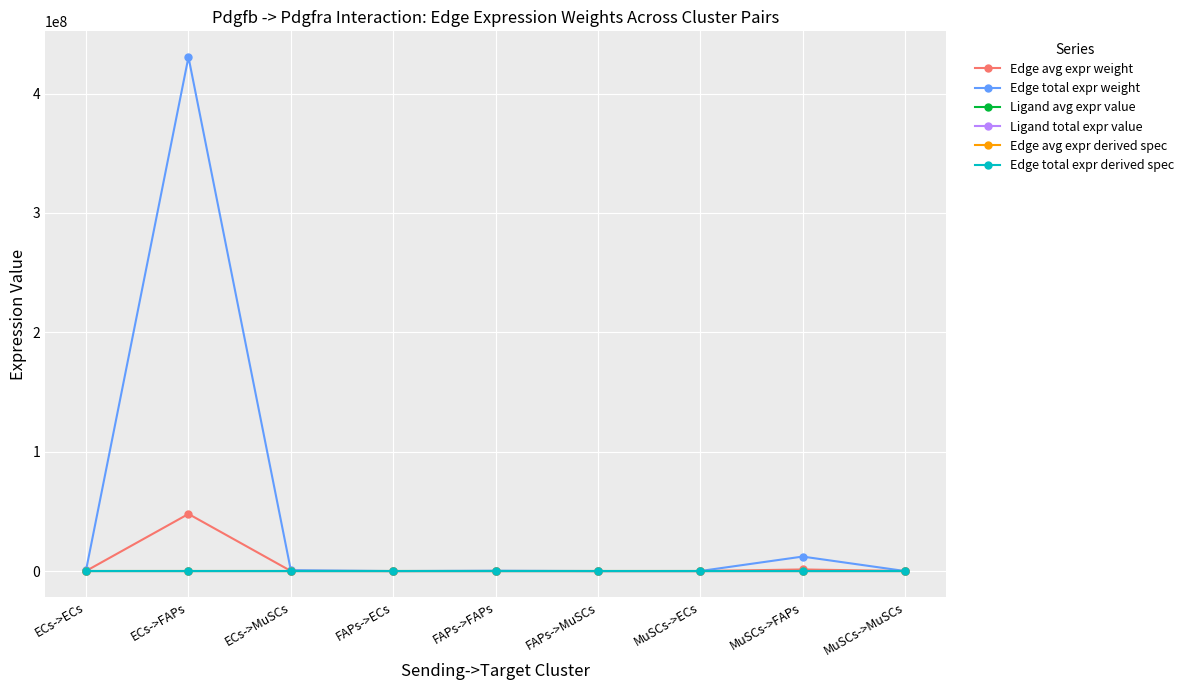

Which category has the lowest value in the Edge total expr weight series?

FAPs->MuSCs